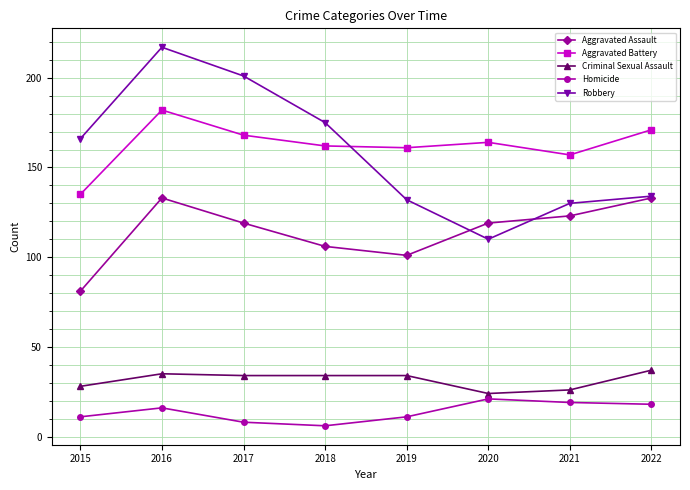

How many data points in Aggravated Battery are less than 164?

4